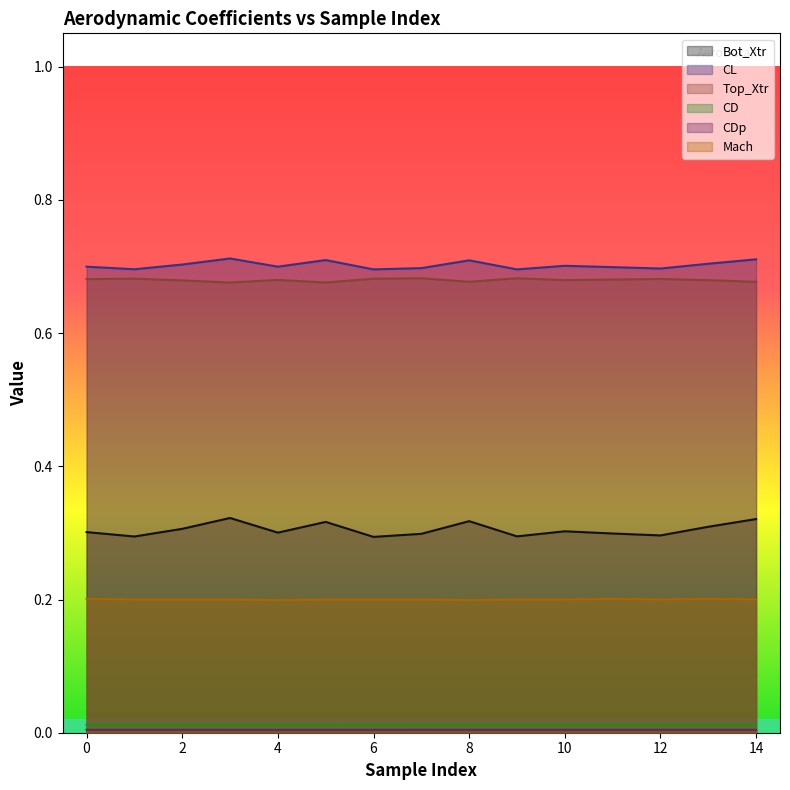

How many lines are shown in the chart?

6